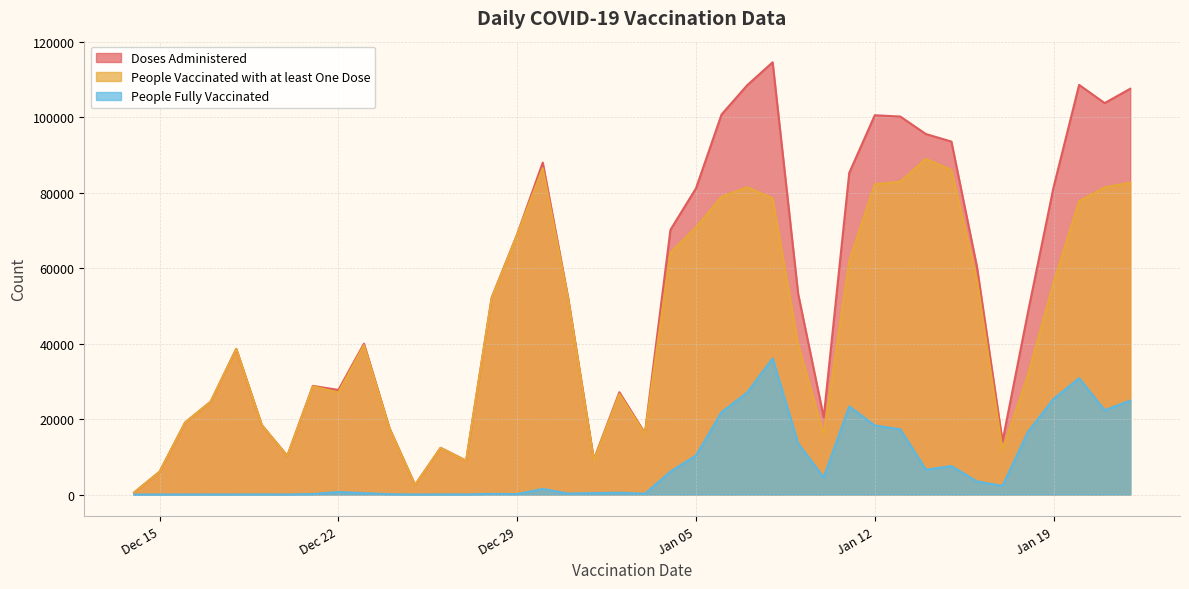

Reading left to right, transcribe all the data shown in this chart.

Doses Administered: 523	6055	19099	24603	38587	18407	10256	28780	27711	39968	17575	2554	12376	8970	52152	68972	87932	51860	9269	27103	16269	70131	81117	100677	108397	114509	53149	20447	85215	100475	100132	95507	93497	60328	14062	48395	81419	108519	103699	107494
People Vaccinated with at least One Dose: 523	6055	19097	24596	38578	18381	10247	28644	27040	39589	17486	2554	12349	8937	51982	68853	86440	51632	9000	26623	16068	64069	70771	78873	81407	78467	39652	15910	61887	82185	82876	88928	85963	56853	11767	31751	56086	77708	81377	82621
People Fully Vaccinated: 2	7	12	13	12	26	12	137	672	380	90	1	28	33	173	119	1496	256	397	488	215	6090	10357	21821	27006	36055	13506	4546	23347	18302	17265	6586	7547	3478	2295	16651	25339	30830	22337	24879